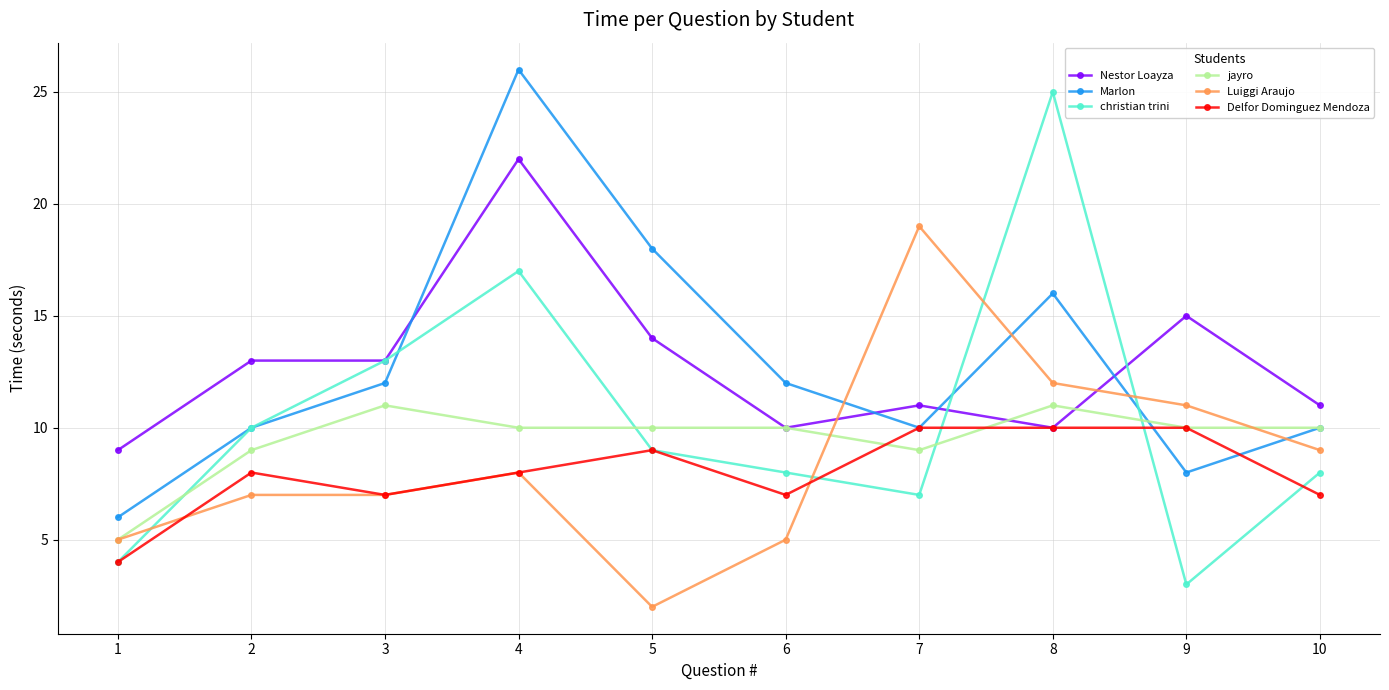

The value of Marlon at 6 is 16. True or false?

False